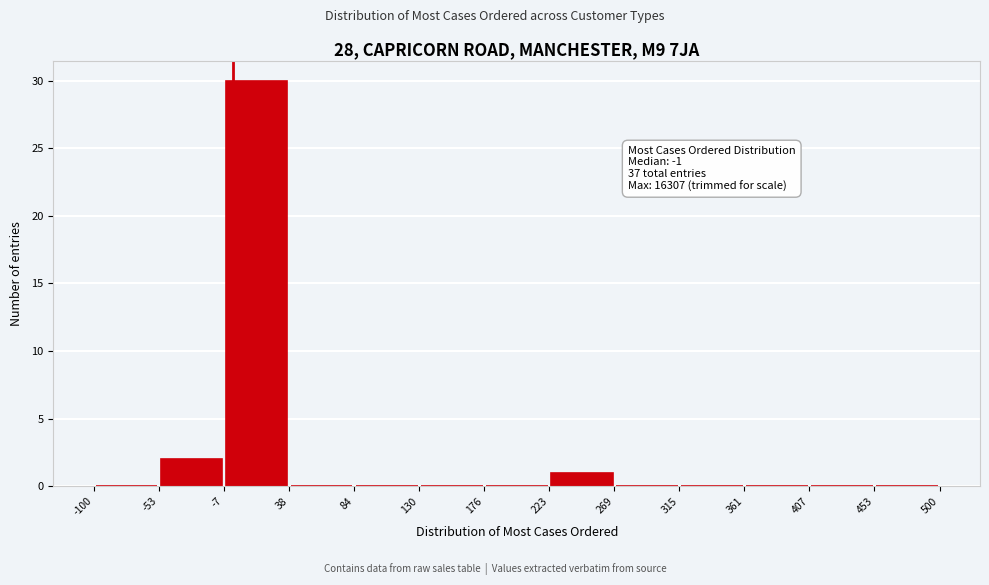

Over which range of the x-axis is the bar tallest?

-7 to 38